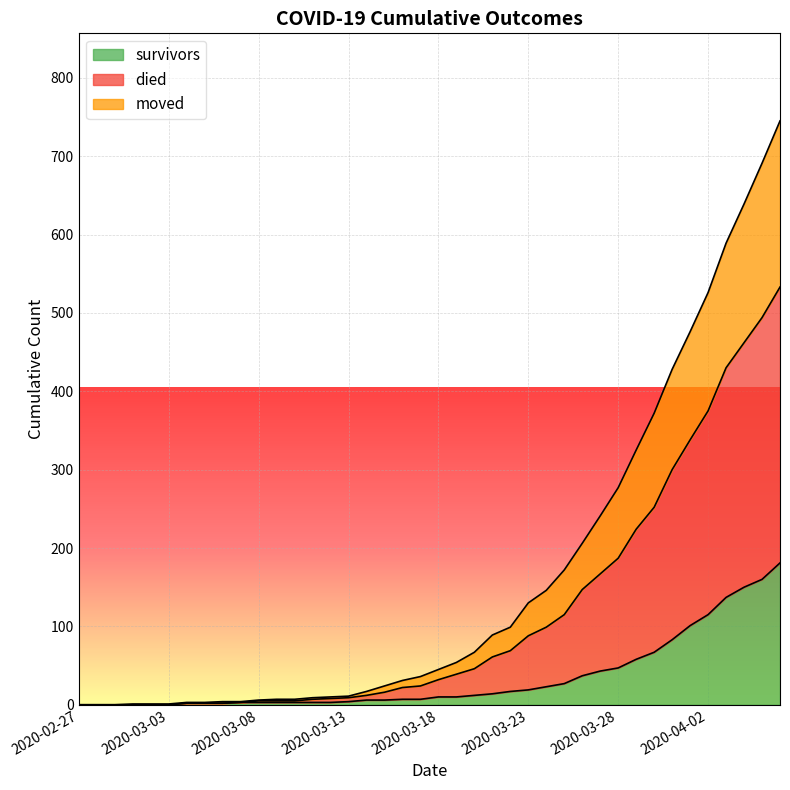

Where is survivors nearest to the value 90?

2020-03-31